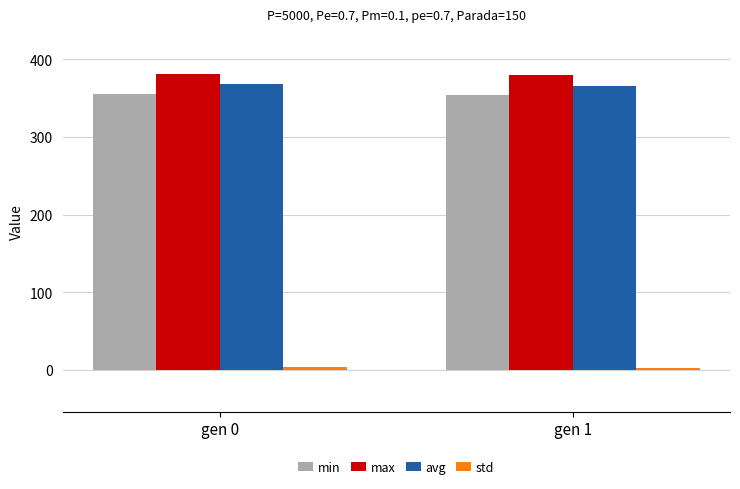

What is the approximate value of max at gen 1?

379.7